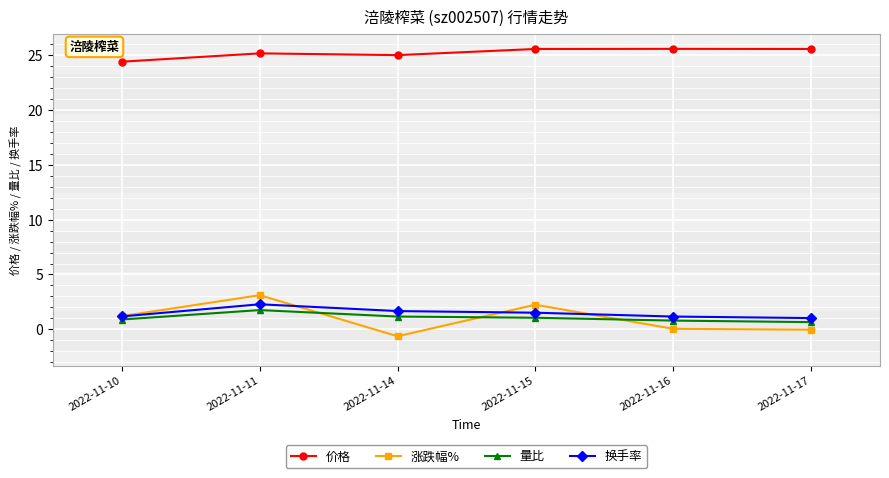

What is the total value across all series at 2022-11-15?

30.4